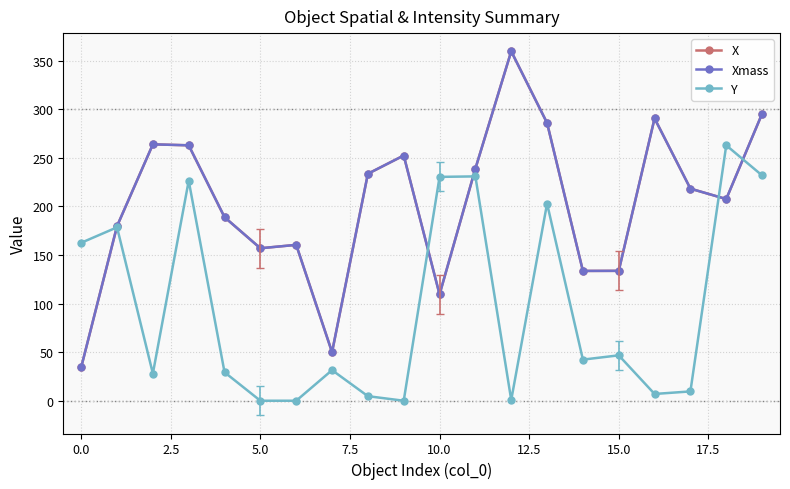

Is this an area chart (filled region under the line)?

No